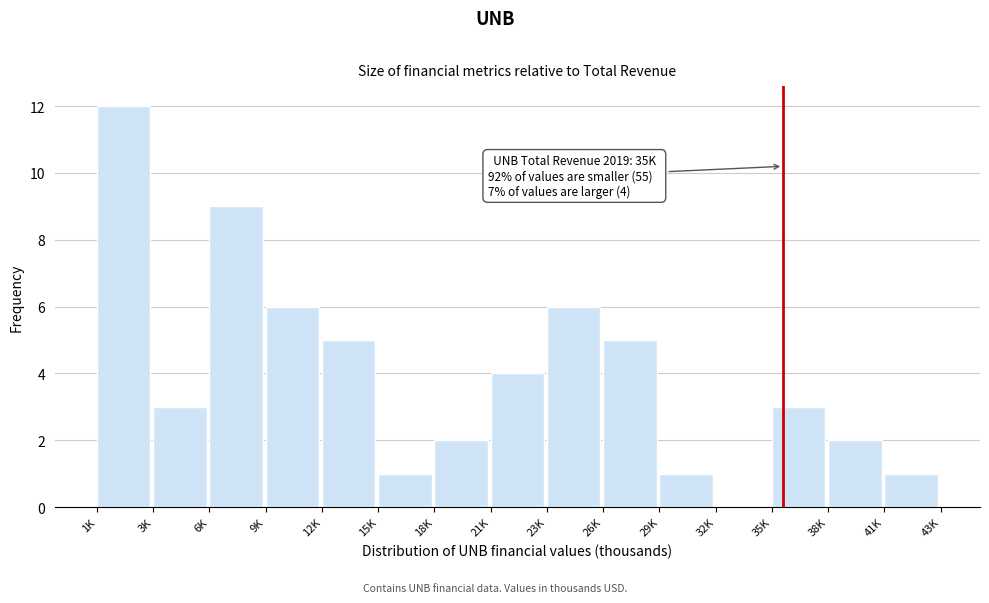

Reading left to right, extract all data points from this chart.

1K=12	3K=3	6K=9	9K=6	12K=5	15K=1	18K=2	21K=4	23K=6	26K=5	29K=1	32K=0	35K=3	38K=2	41K=1